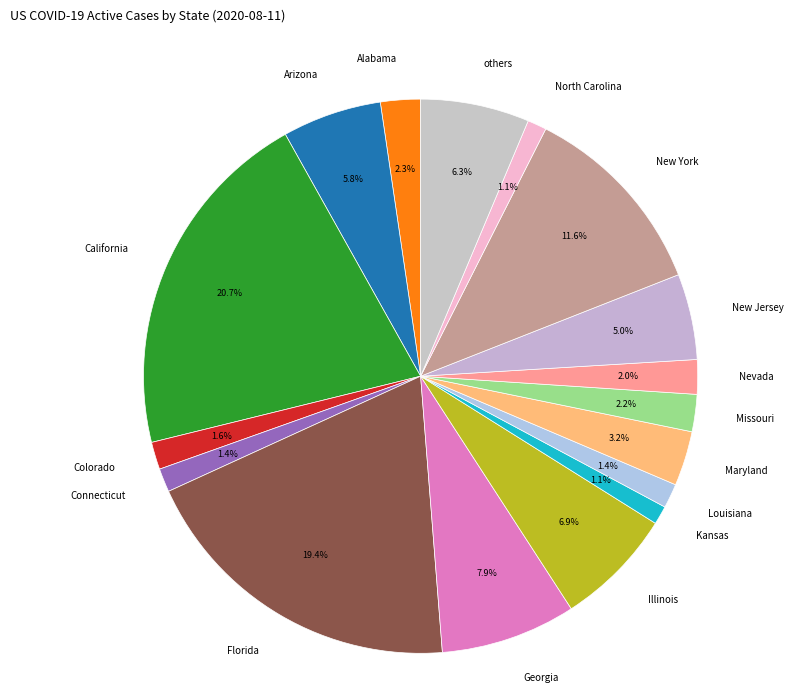

Is there a majority slice in this chart?

No